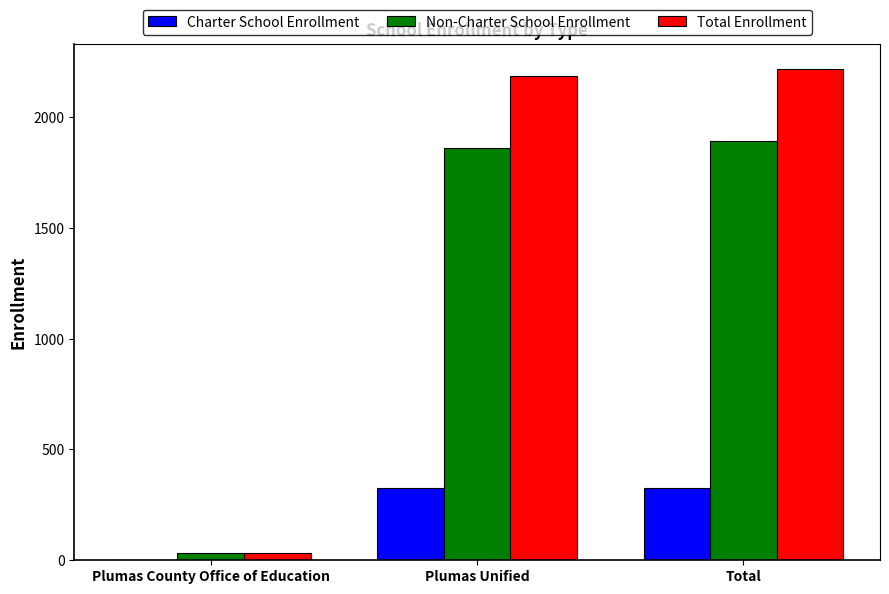

Which series has the largest total across all categories?

Total Enrollment